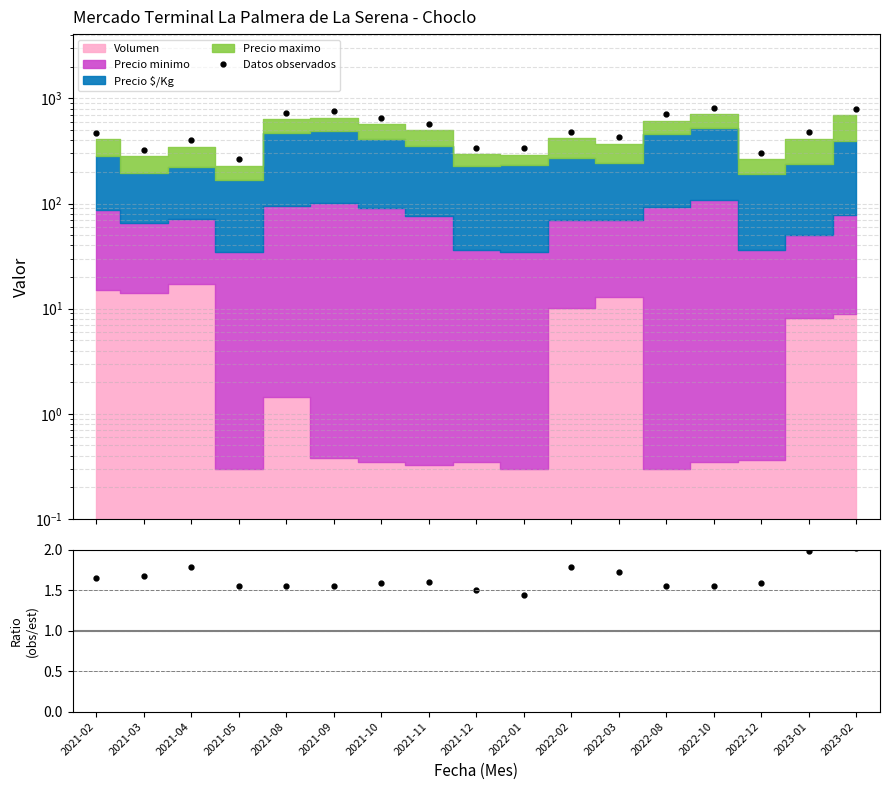

The Datos observados series shows 111.3 at 2022-02. True or false?

False